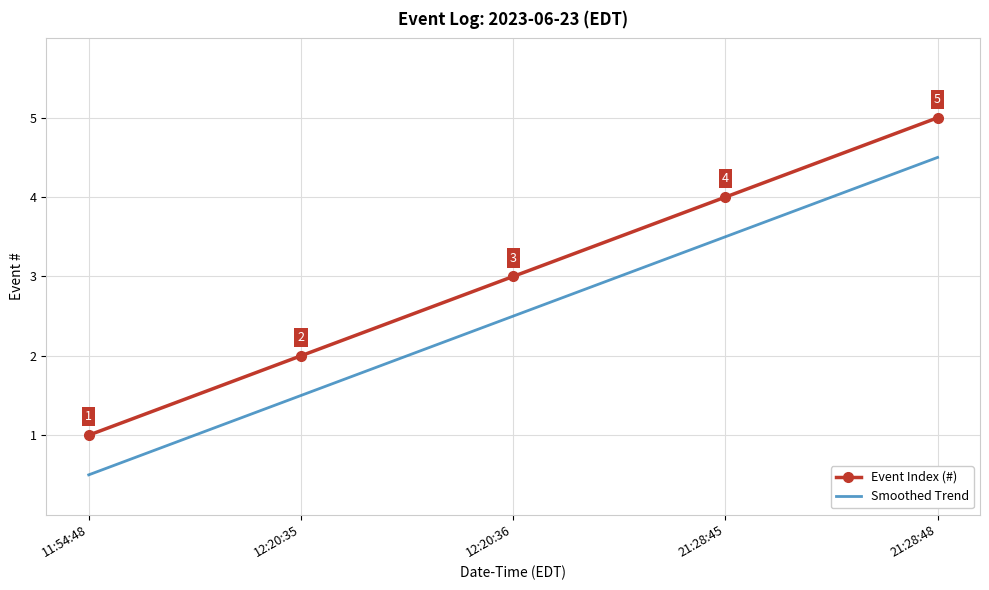

Is the value of Event Index (#) at 11:54:48 greater than the value of Smoothed Trend at 11:54:48?

Yes